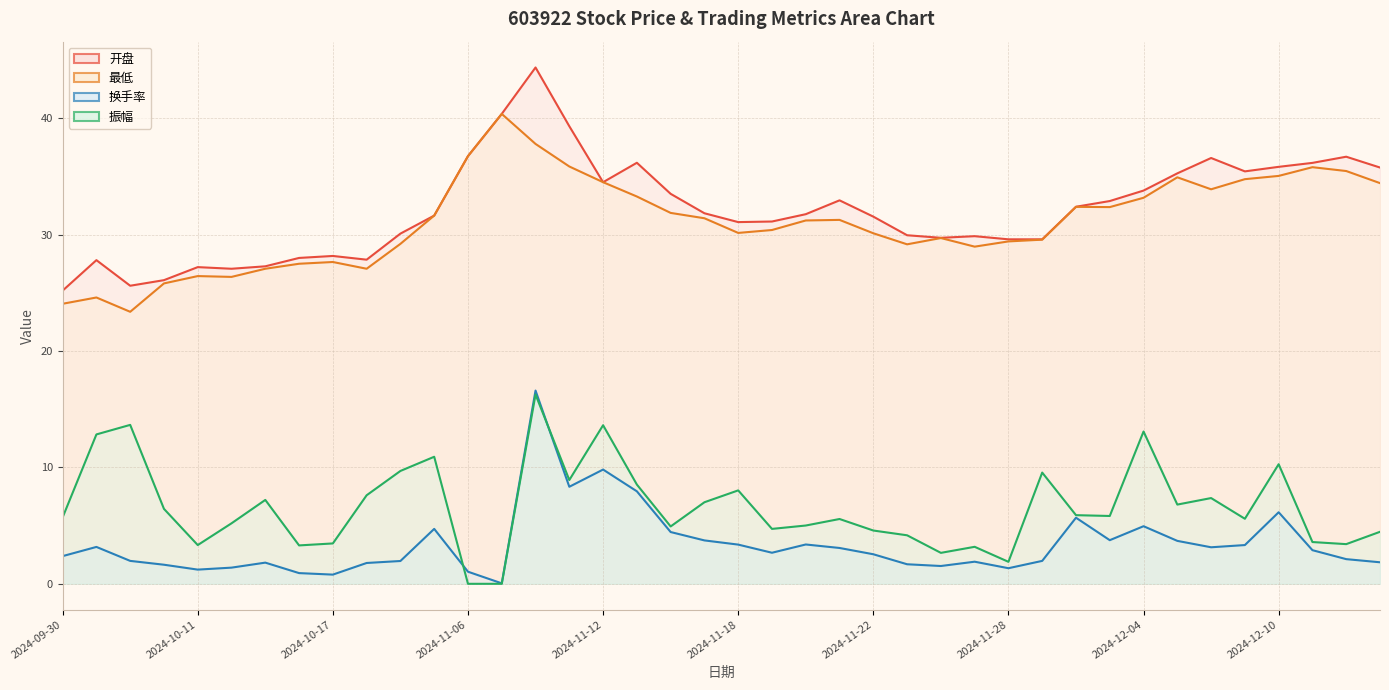

List the labels in order of 最低 value, largest first.

2024-11-07, 2024-11-08, 2024-11-06, 2024-11-11, 2024-12-11, 2024-12-12, 2024-12-10, 2024-12-05, 2024-12-09, 2024-11-12, 2024-12-13, 2024-12-06, 2024-11-13, 2024-12-04, 2024-12-02, 2024-12-03, 2024-11-14, 2024-10-22, 2024-11-15, 2024-11-21, 2024-11-20, 2024-11-19, 2024-11-18, 2024-11-22, 2024-11-26, 2024-11-29, 2024-11-28, 2024-10-21, 2024-11-25, 2024-11-27, 2024-10-17, 2024-10-16, 2024-10-15, 2024-10-18, 2024-10-11, 2024-10-14, 2024-10-10, 2024-10-08, 2024-09-30, 2024-10-09